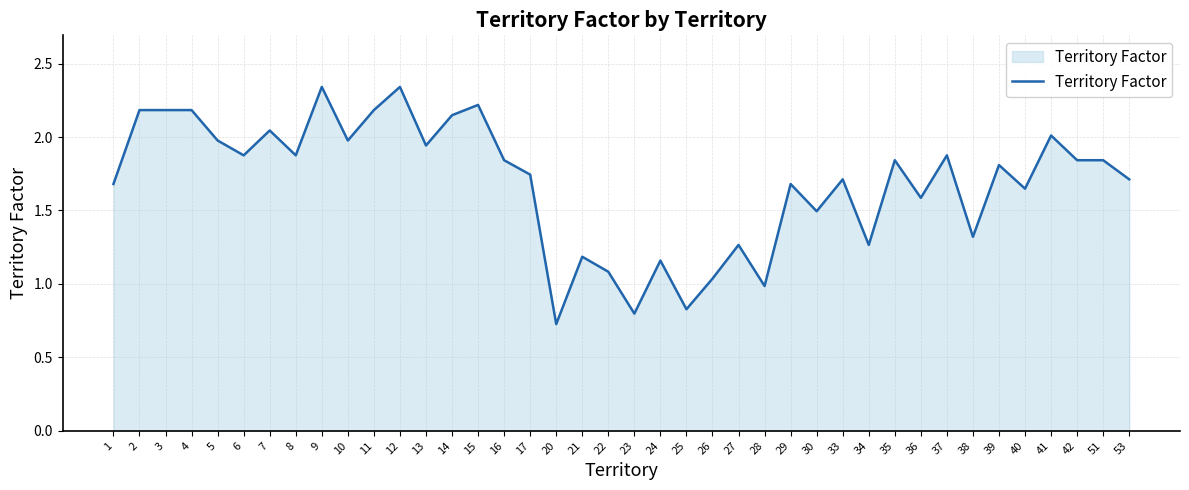

Where is the data nearest to the value 1?

28